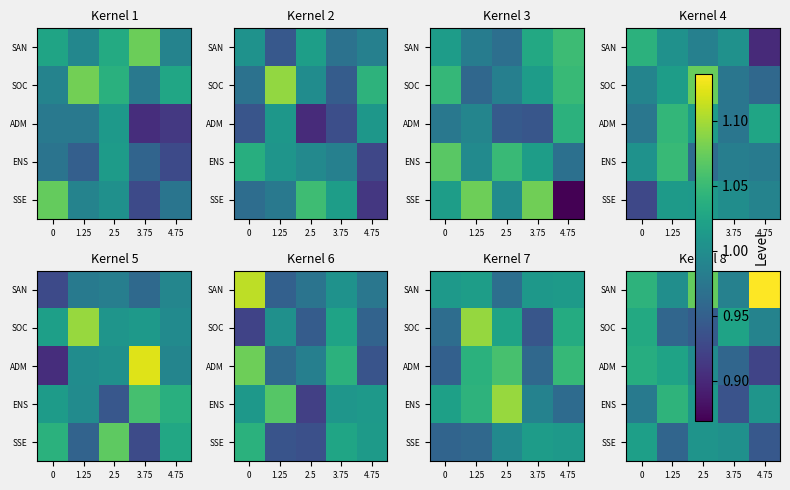

List the labels in order of SOC value, smallest first.

2.5, 1.25, 4.75, 3.75, 0